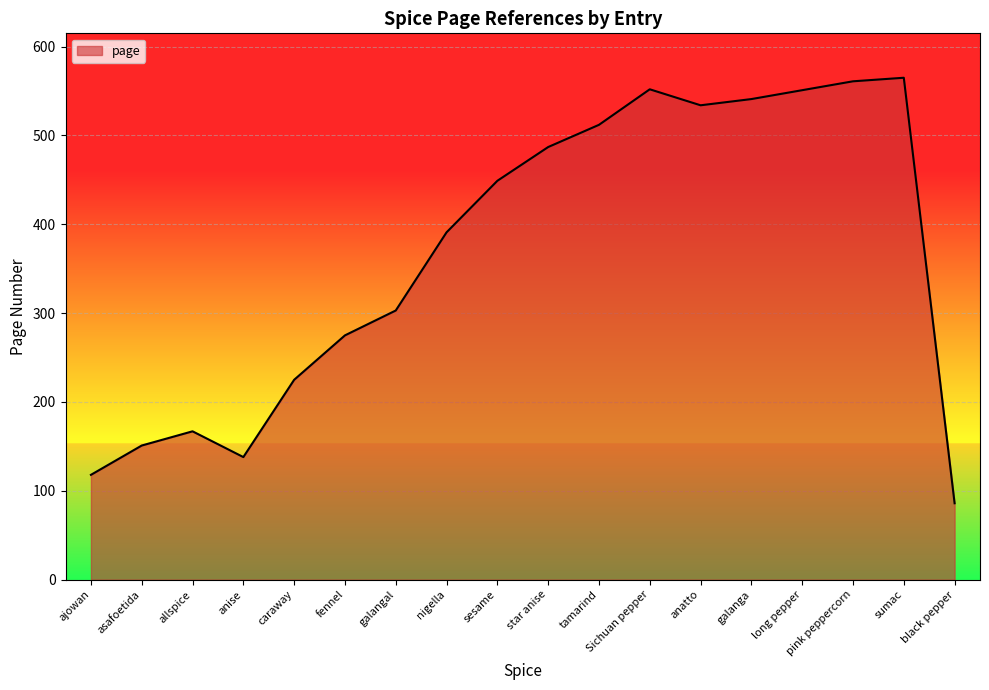

Is it true that the value at asafoetida is 203?

False